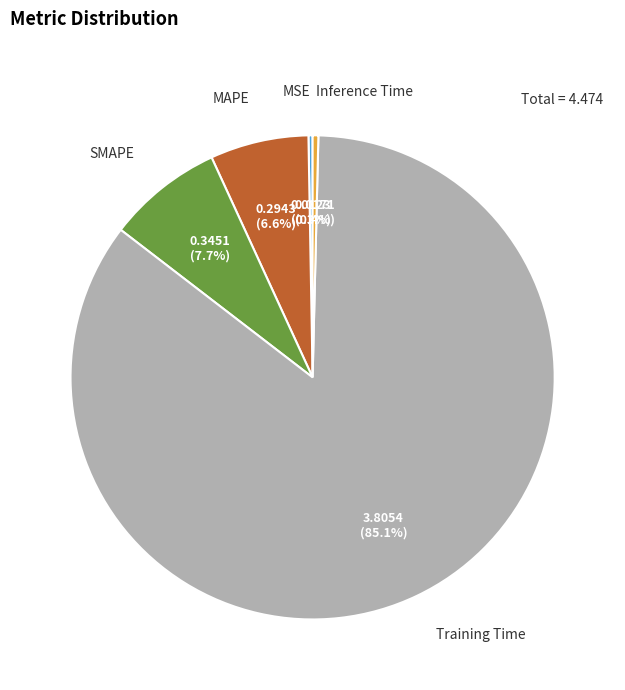

Between Inference Time and SMAPE, which is larger?

SMAPE